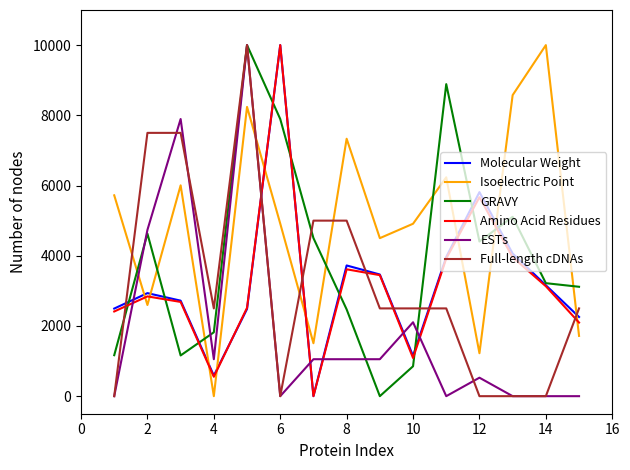

How many lines are shown in the chart?

6